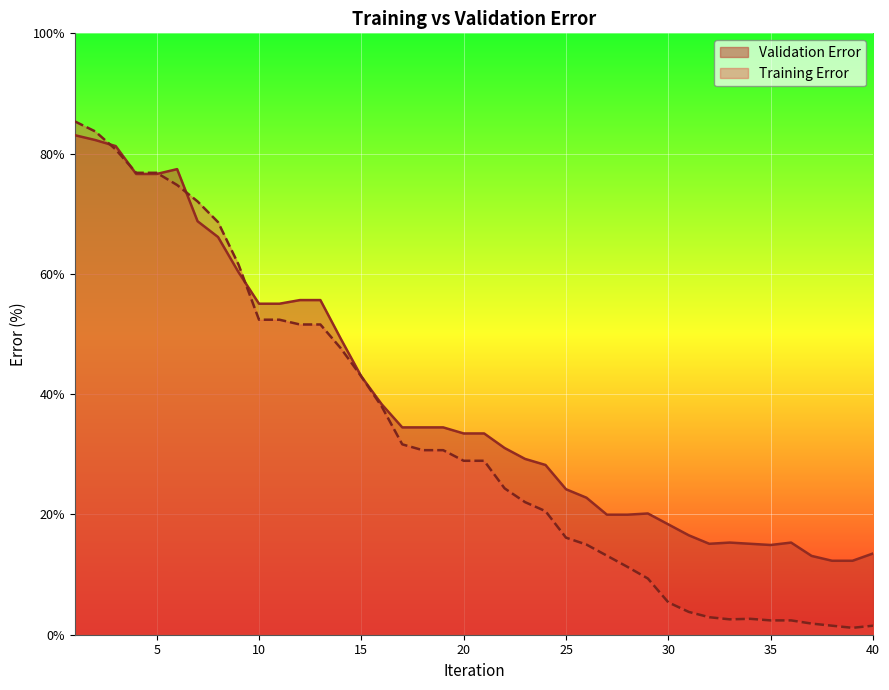

Is it true that Training Error equals 2.1 at 40?

False